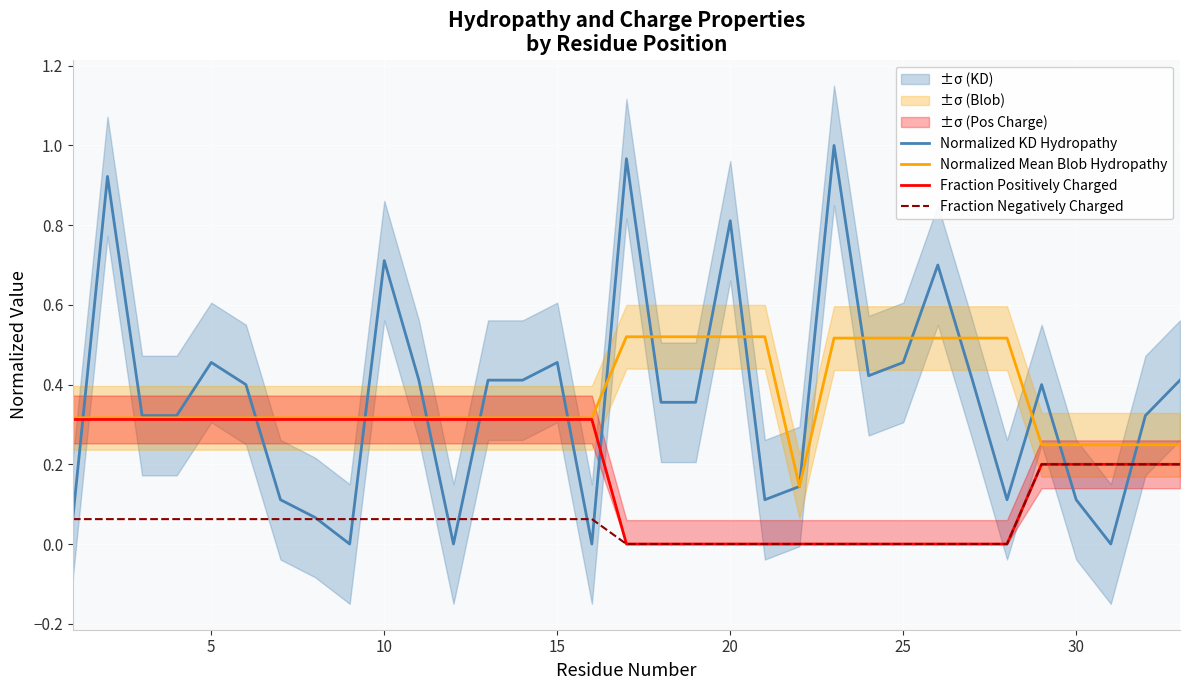

What is the average value of the Normalized Mean Blob Hydropathy series?

0.4